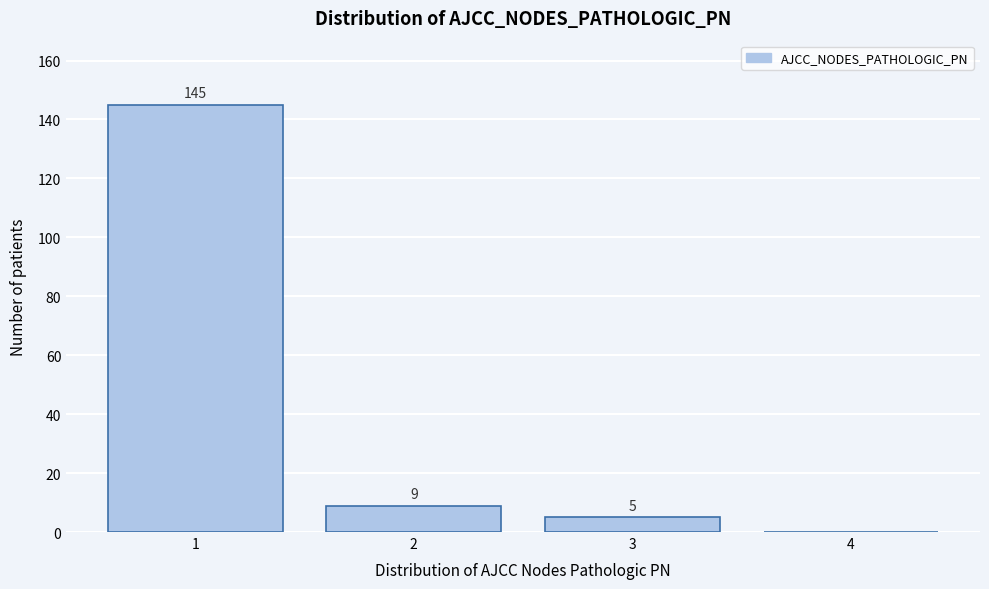

Over which range of the x-axis is the bar tallest?

0.5 to 1.5